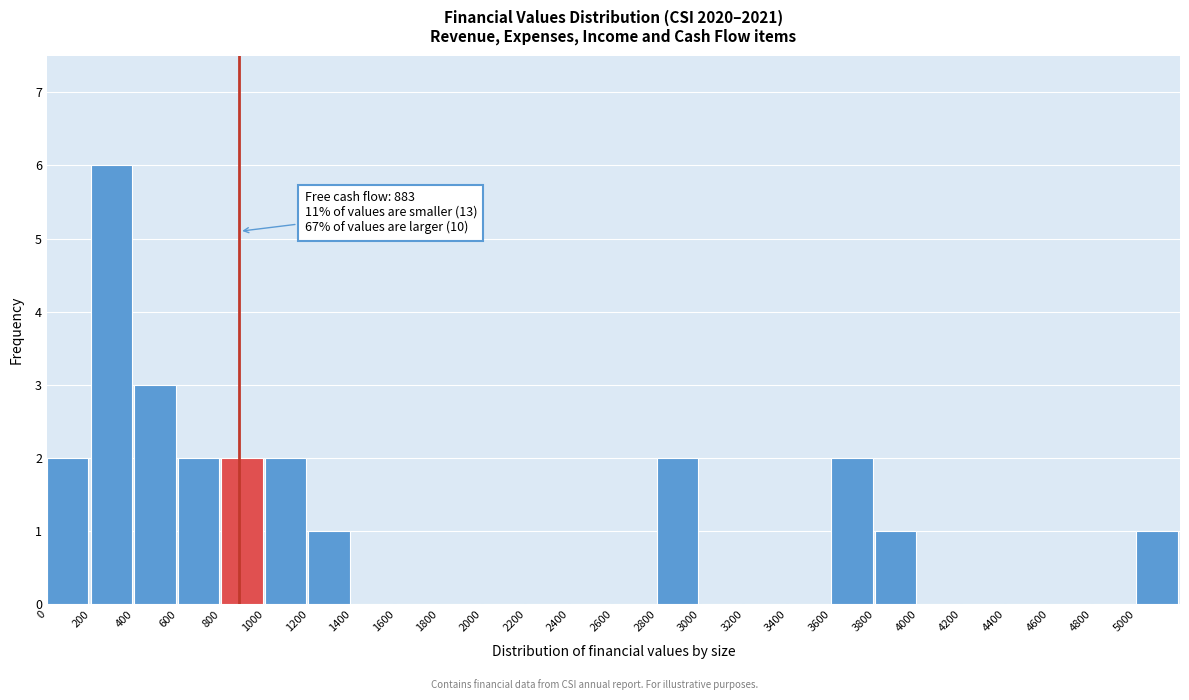

Which range on the x-axis has the tallest bar?

200 to 400